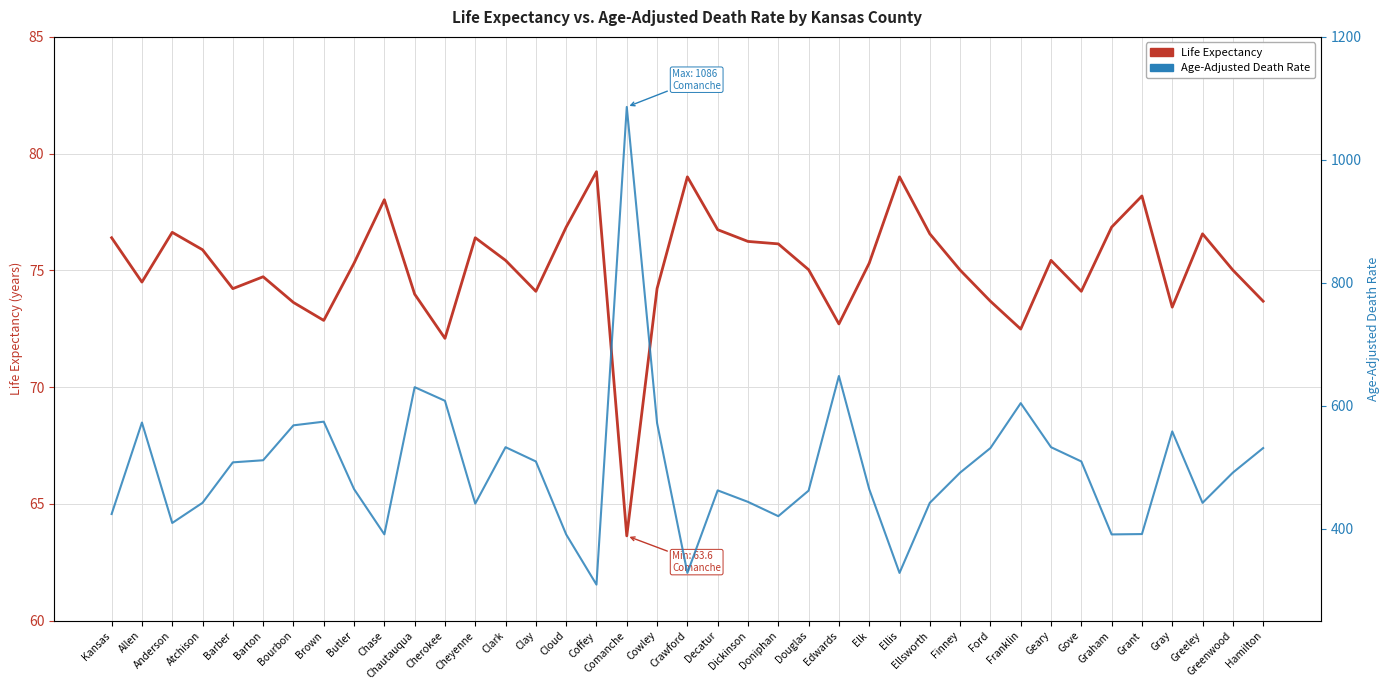

At which category does Age-Adjusted Death Rate reach its first local valley?

Anderson